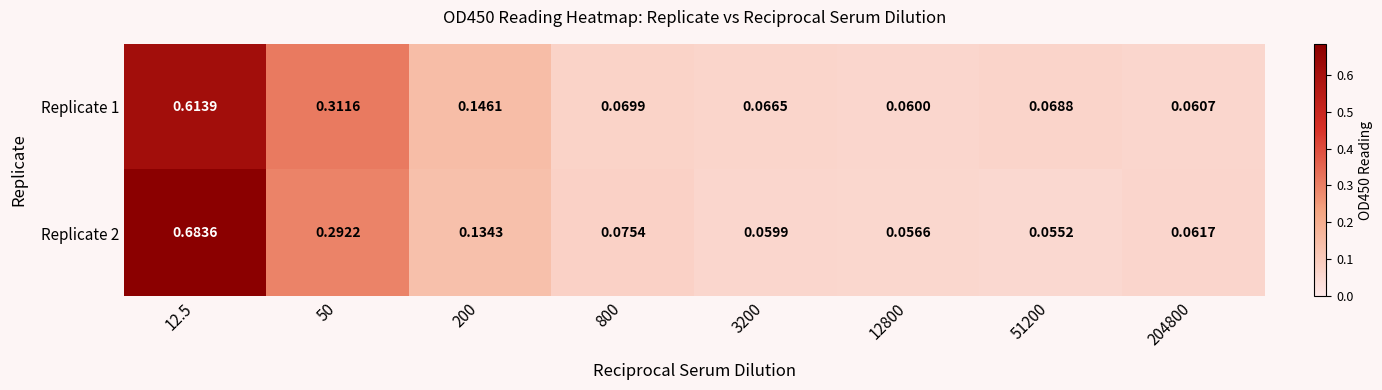

How many data points does each series have?

8